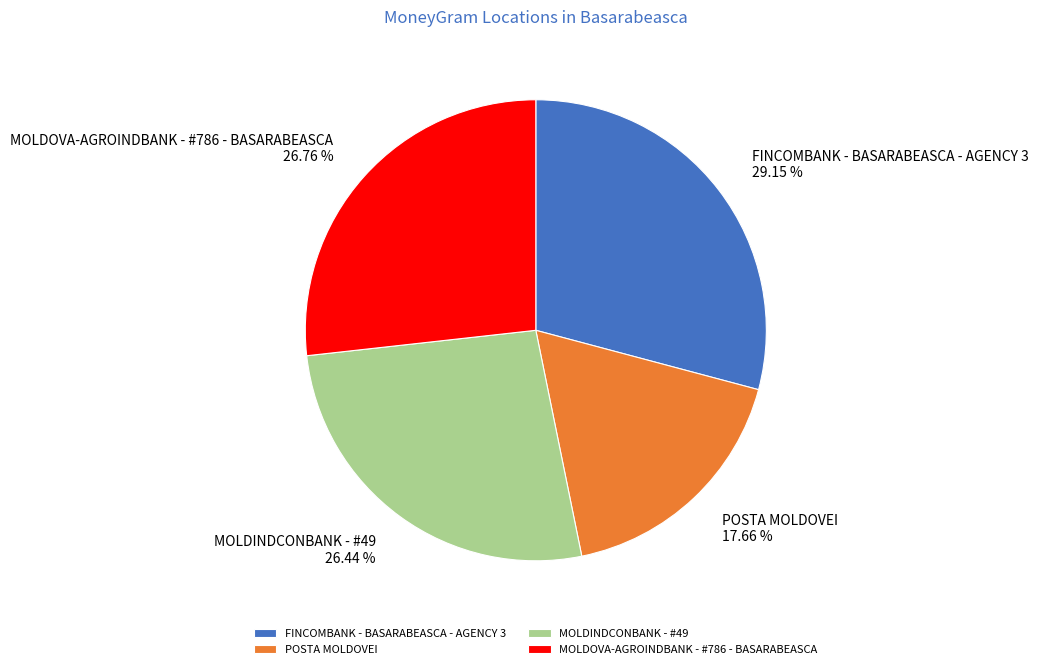

How much of the chart is everything except POSTA MOLDOVEI?

82.3%